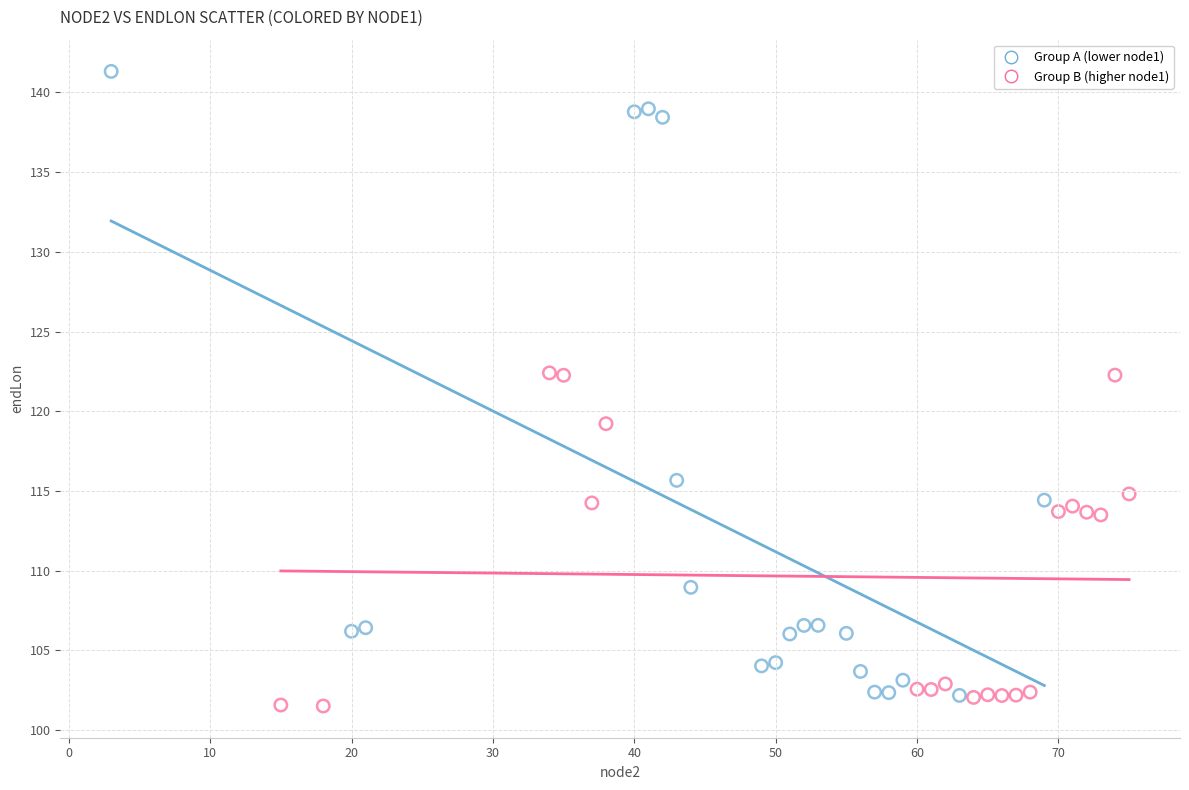

Which series has the largest Y range (max minus min)?

Group A (lower node1)